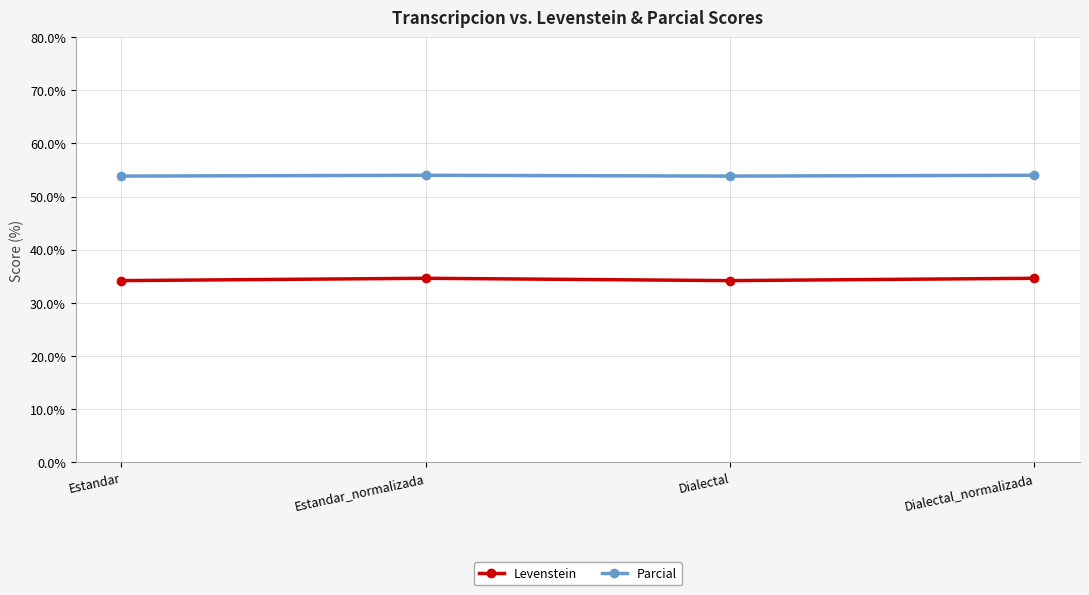

The Levenstein series shows 34.6 at Estandar_normalizada. True or false?

True